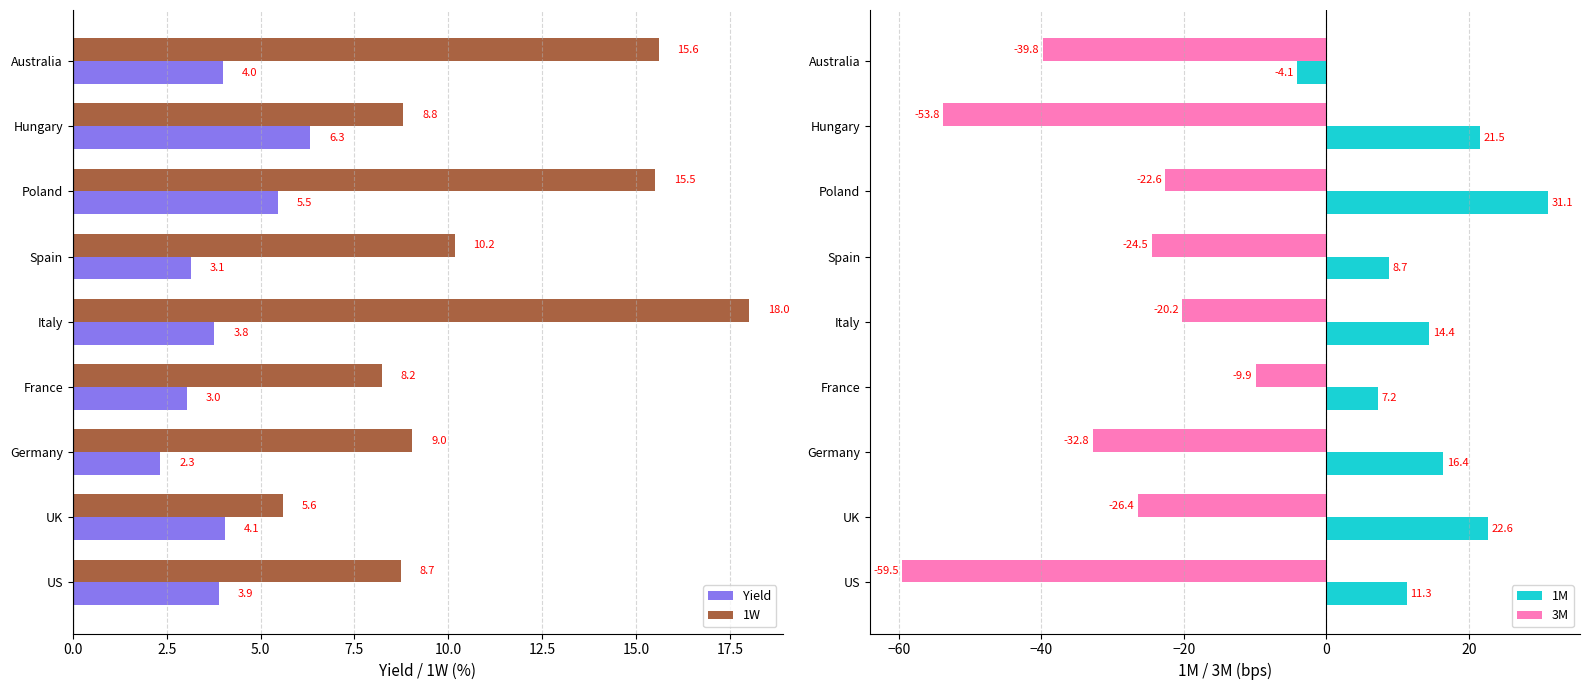

What is the smallest value displayed?

-59.5